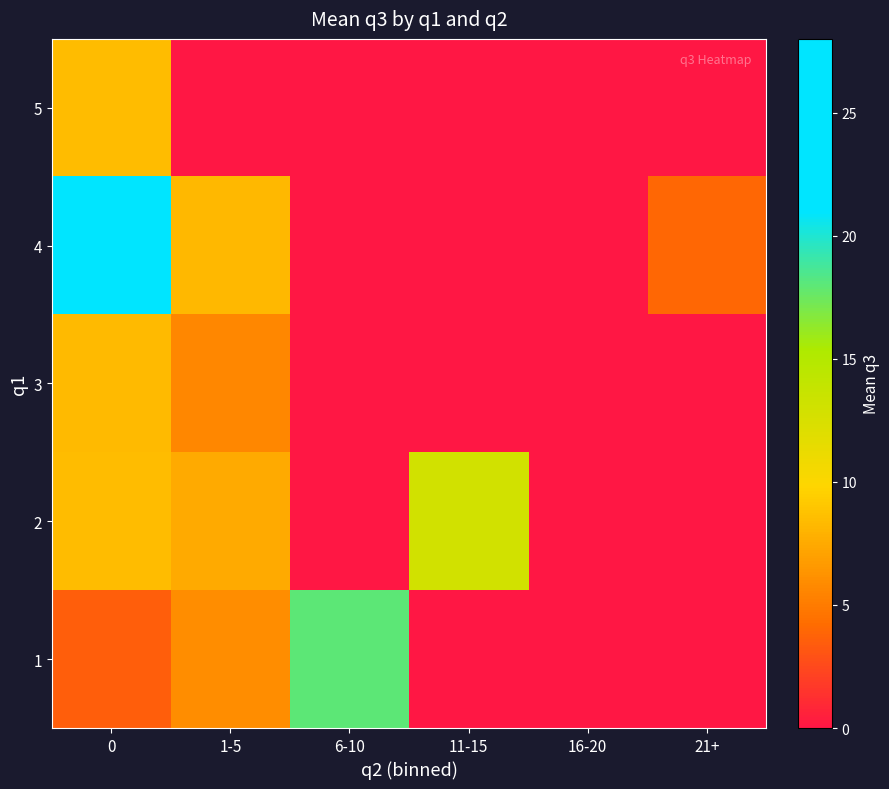

Reading left to right, extract all data points from this chart.

1: 0=3.6	1-5=6.0	6-10=18.0	11-15=0.0	16-20=0.0	21+=0.0
2: 0=8.5	1-5=7.5	6-10=0.0	11-15=13.0	16-20=0.0	21+=0.0
3: 0=8.4	1-5=5.7	6-10=0.0	11-15=0.0	16-20=0.0	21+=0.0
4: 0=28.0	1-5=8.2	6-10=0.0	11-15=0.0	16-20=0.0	21+=4.0
5: 0=8.5	1-5=0.0	6-10=0.0	11-15=0.0	16-20=0.0	21+=0.0